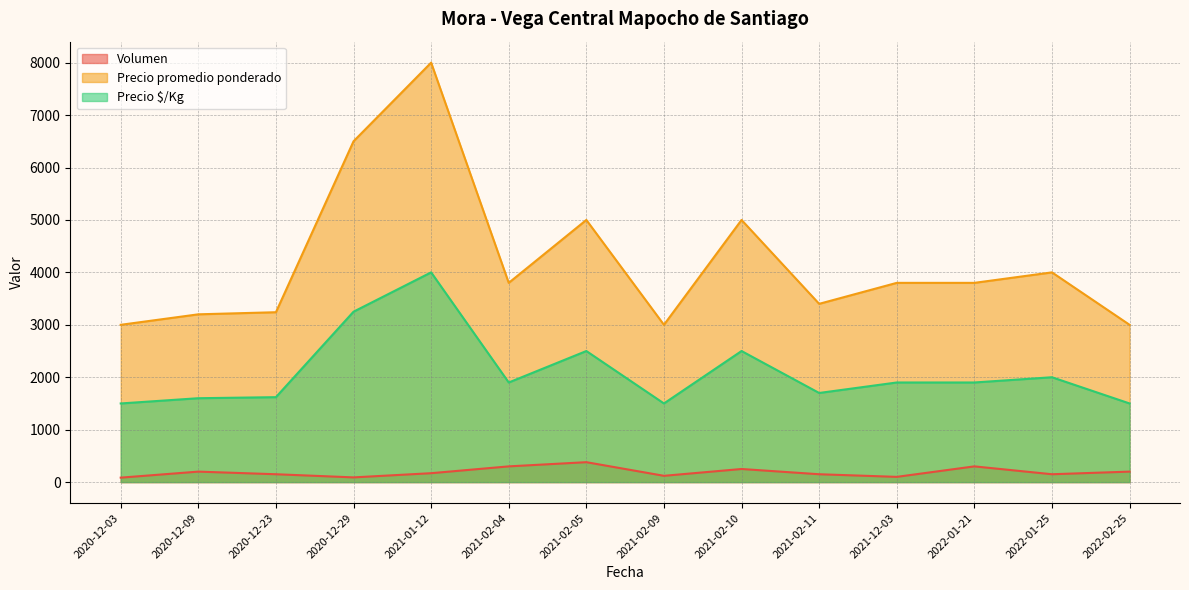

How many distinct data groups are displayed?

3